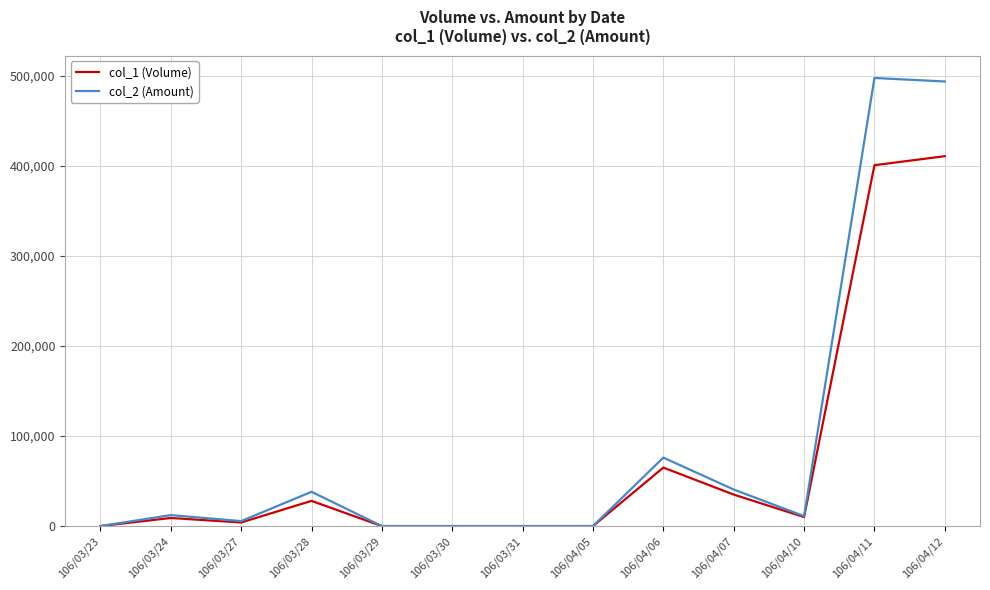

List the series in order of their peak value, lowest first.

col_1 (Volume), col_2 (Amount)